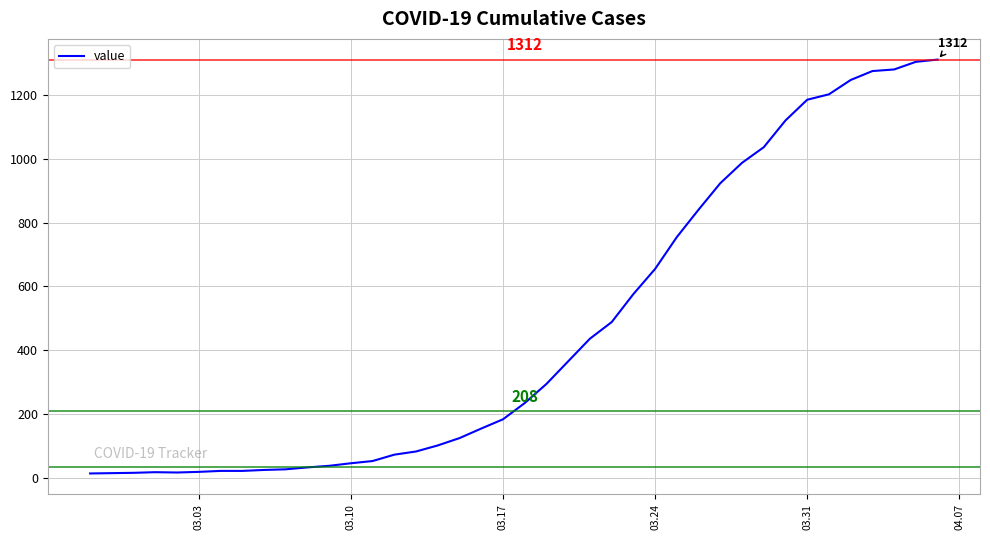

What is the maximum value shown in the chart?

1312